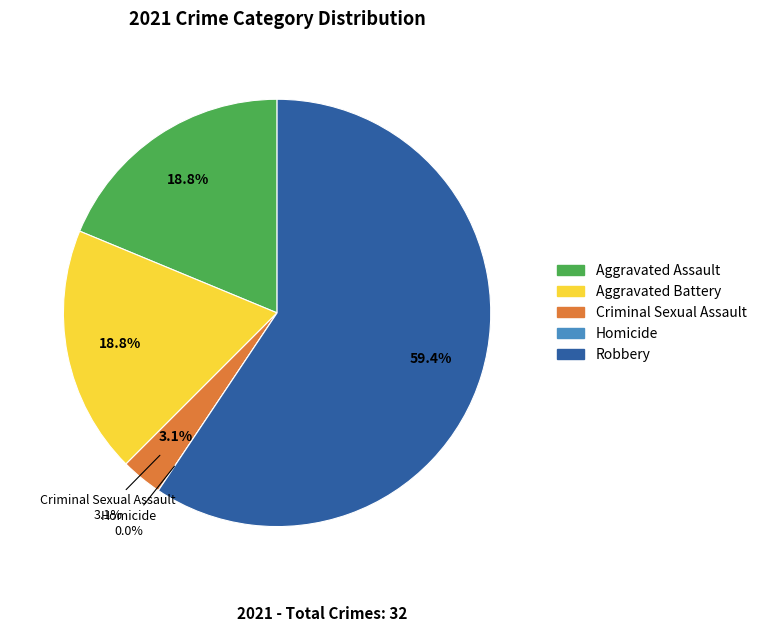

True or false: Aggravated Battery accounts for 19% of the total.

True